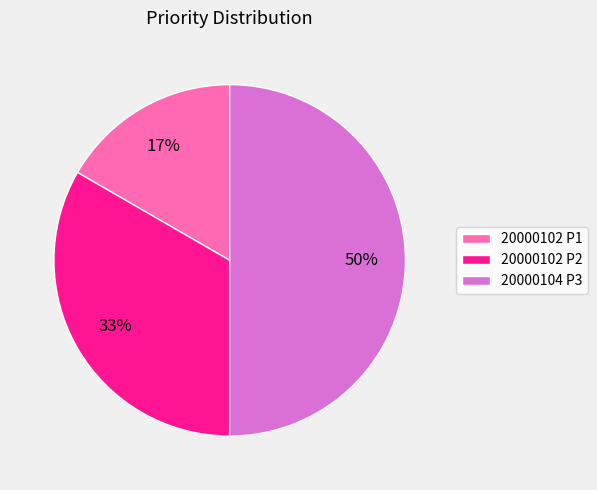

Which category has the smallest portion of the pie?

20000102 P1